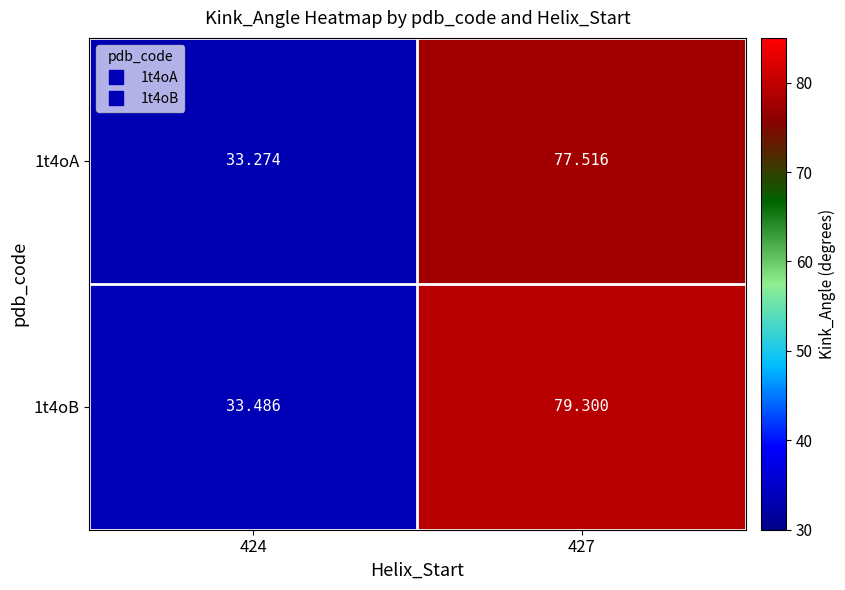

Is the value of 1t4oA at 427 greater than the value of 1t4oB at 427?

No